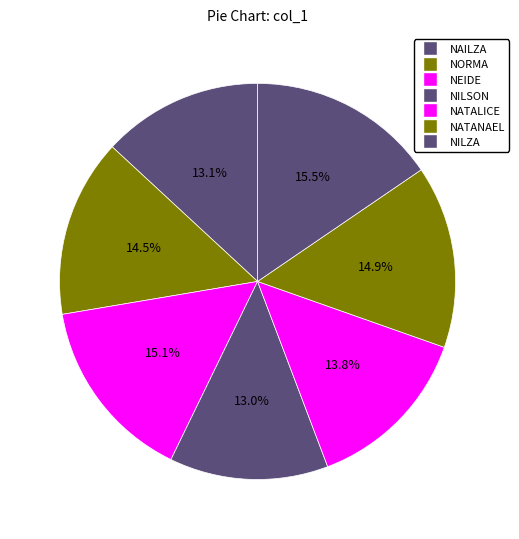

To the nearest percent, what is the difference between the largest and smallest slice percentages?

3%